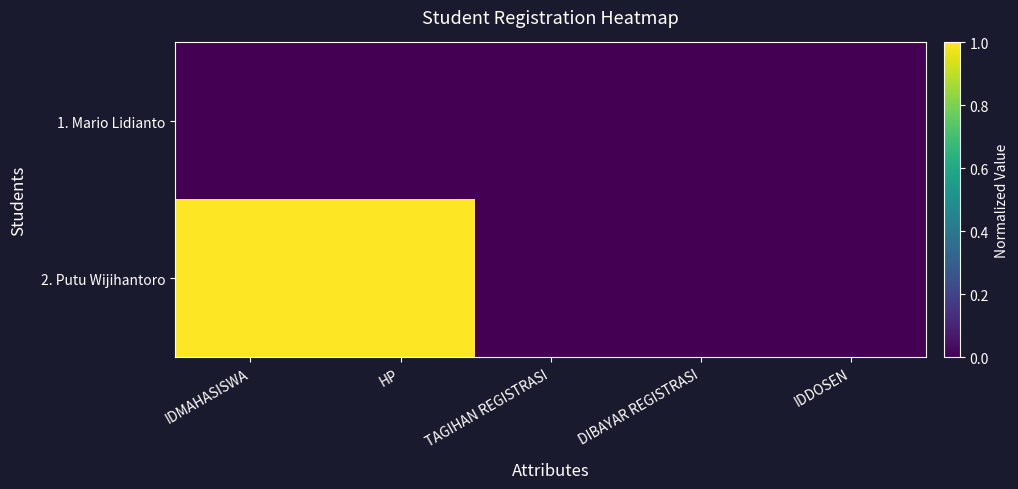

Reading right to left, transcribe all the data shown in this chart.

1. Mario Lidianto: IDDOSEN=0	DIBAYAR REGISTRASI=0	TAGIHAN REGISTRASI=0	HP=0	IDMAHASISWA=0
2. Putu Wijihantoro: IDDOSEN=0	DIBAYAR REGISTRASI=0	TAGIHAN REGISTRASI=0	HP=1	IDMAHASISWA=1